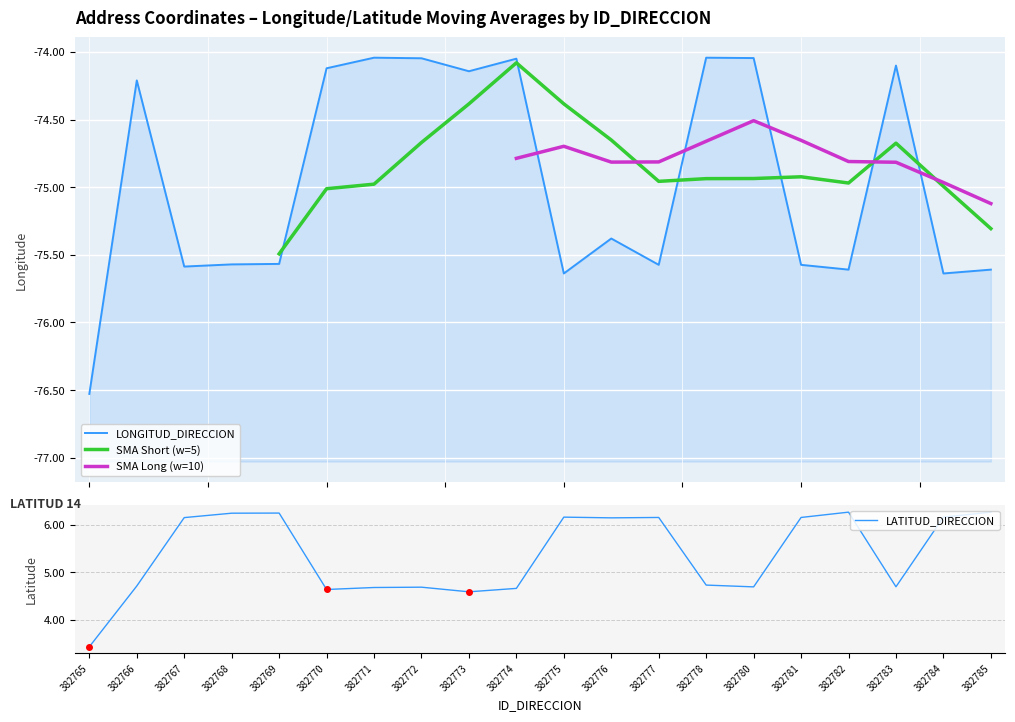

True or false: LATITUD_DIRECCION and LONGITUD_DIRECCION cross at least once.

False